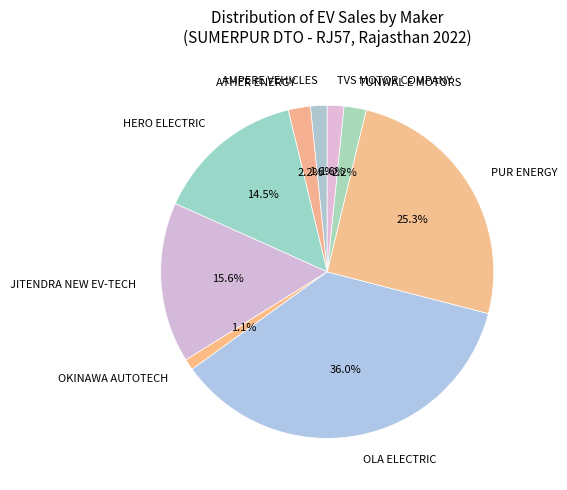

Which slice is the smallest?

OKINAWA AUTOTECH